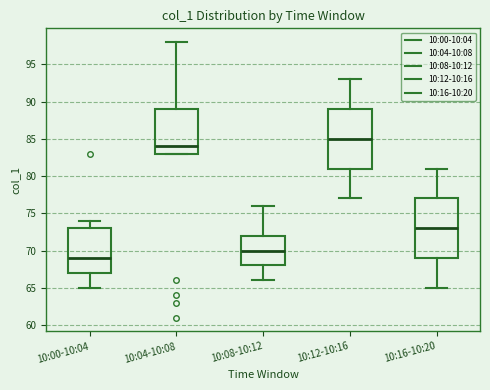

Which box's median line is the highest?

10:12-10:16